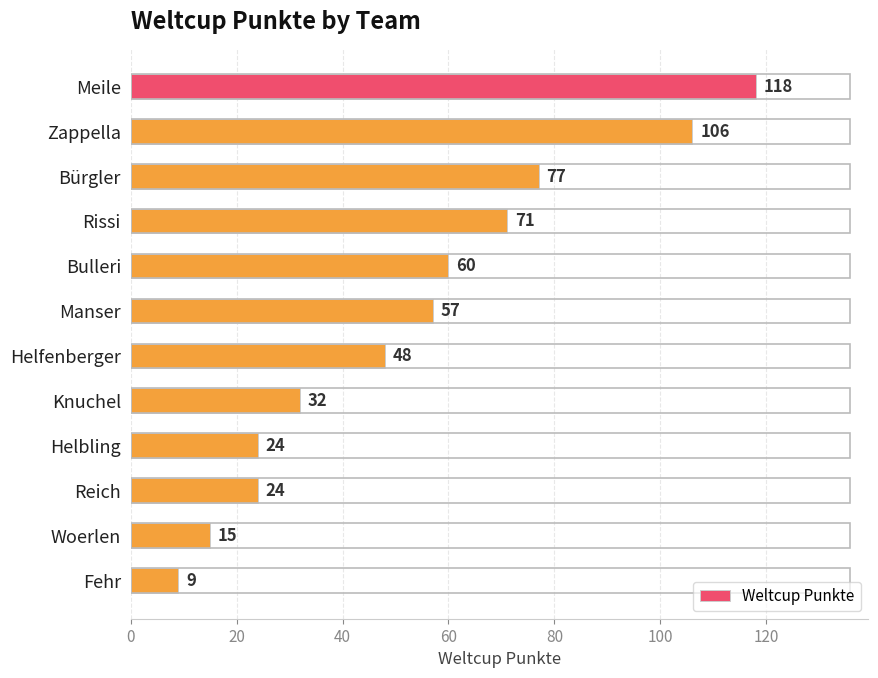

How many data points are less than 57?

6